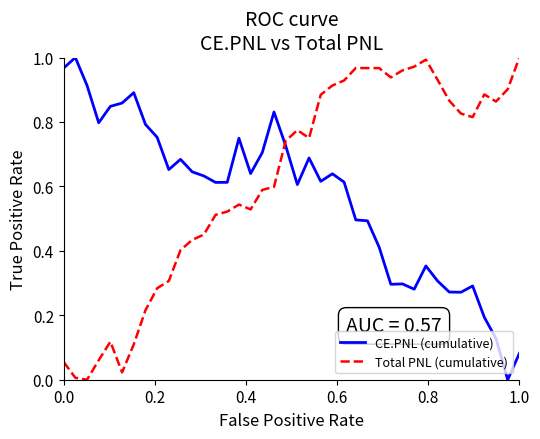

Which series has the largest total across all categories?

Total PNL (cumulative)